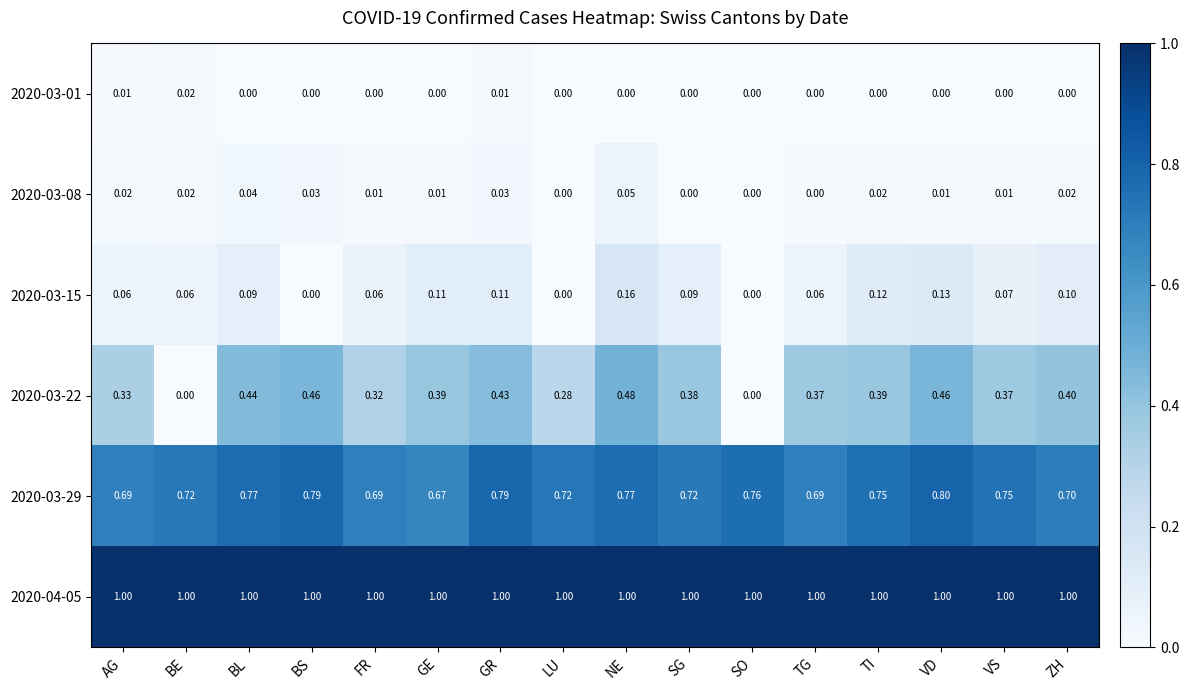

At which label does 2020-03-08 reach its peak?

NE